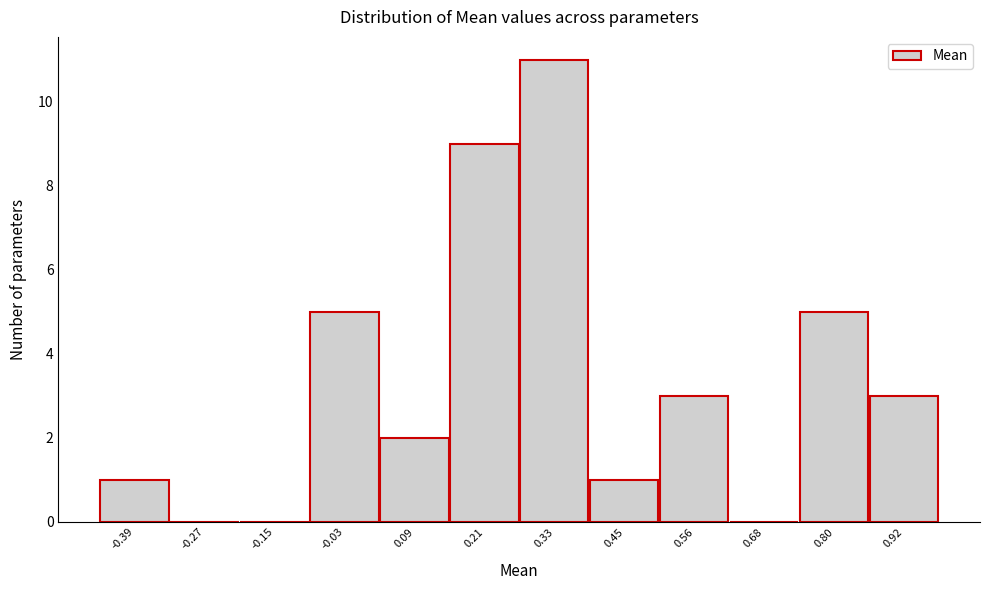

Reading left to right, transcribe all the data shown in this chart.

-0.39=1	-0.27=0	-0.15=0	-0.03=5	0.09=2	0.21=9	0.33=11	0.45=1	0.56=3	0.68=0	0.80=5	0.92=3